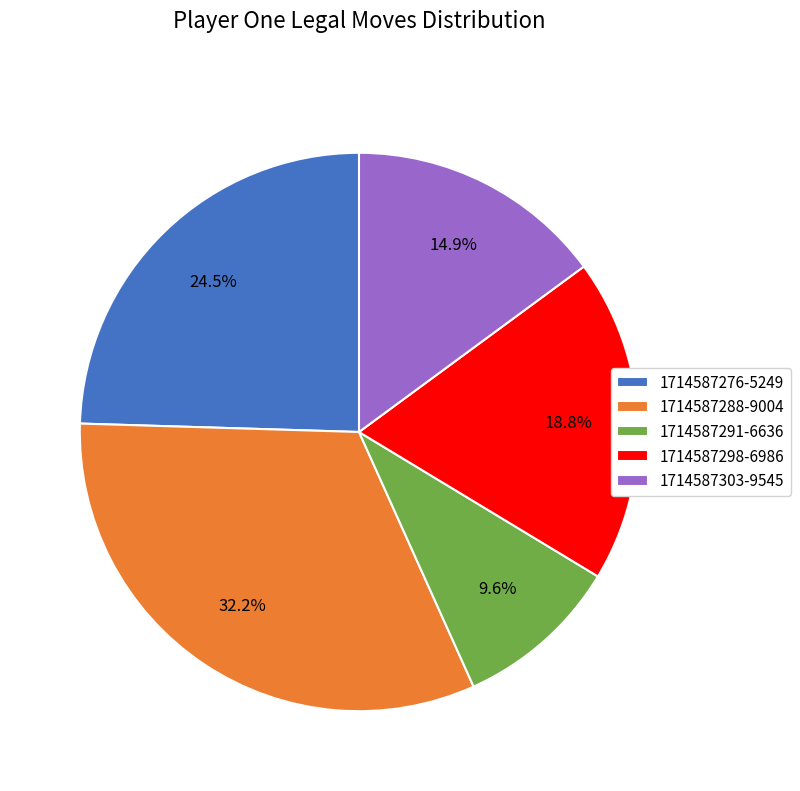

To the nearest percent, what portion does 1714587291-6636 represent?

10%